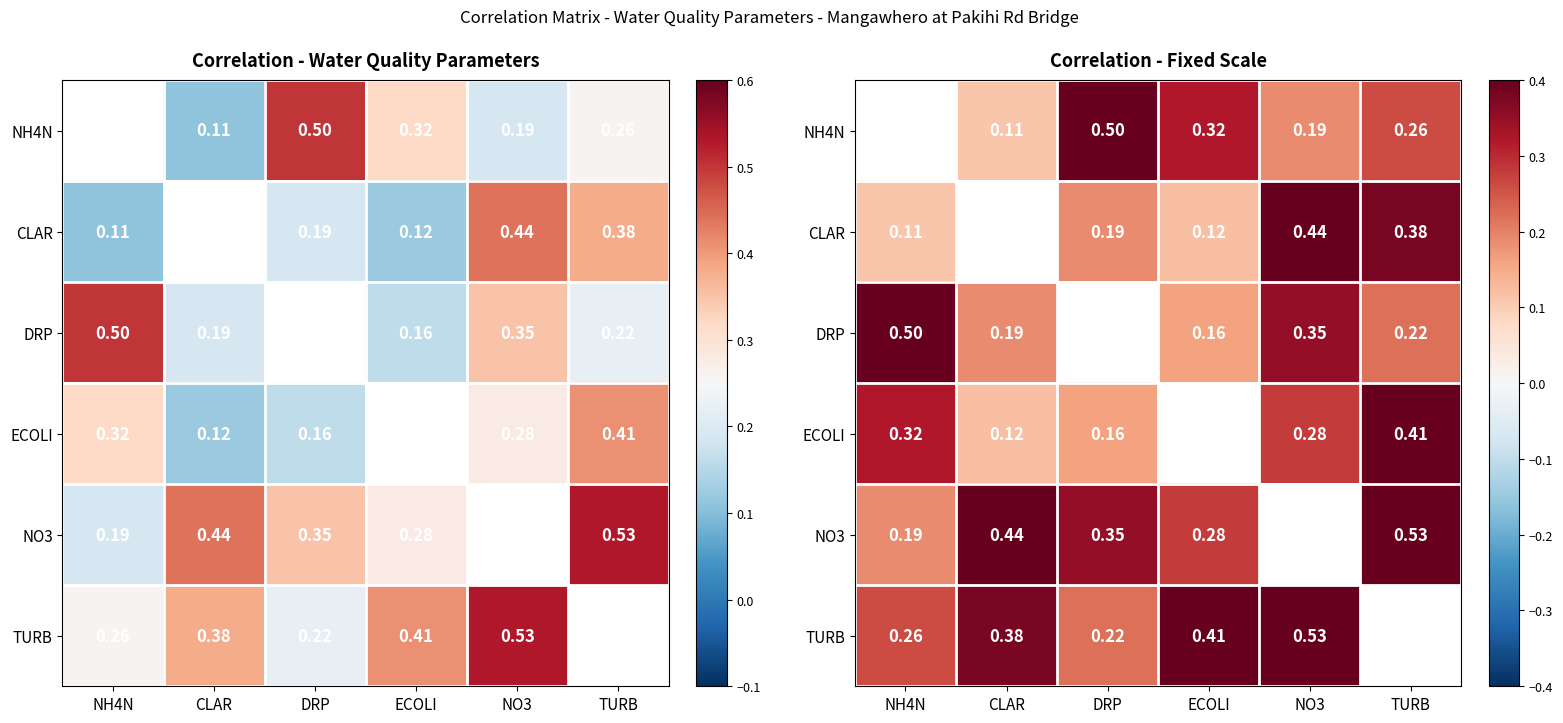

Is it true that ECOLI equals 0.1 at CLAR?

True